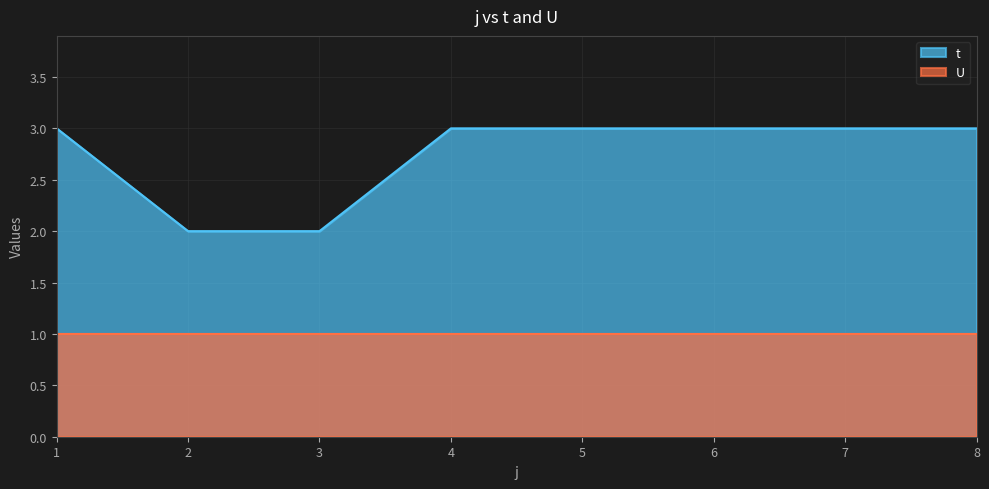

True or false: the data shows 3 at 8.

True